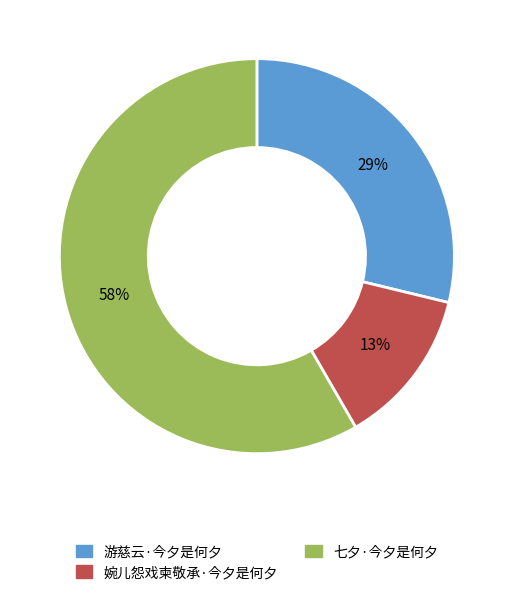

Do 七夕·今夕是何夕 and 婉儿怨戏柬敬承·今夕是何夕 together represent more than half of the pie?

Yes